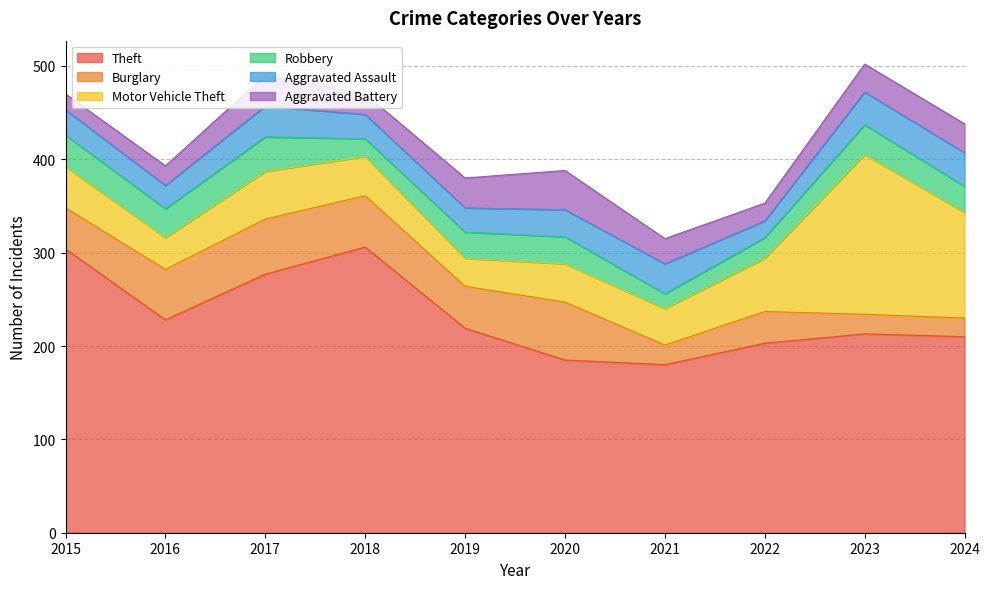

Where is Aggravated Battery nearest to the value 29?

2023